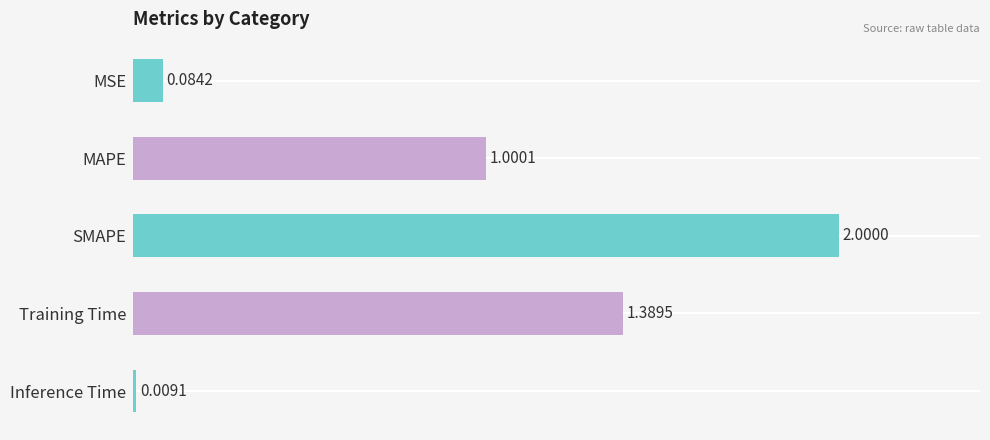

At which label is the value closest to 1?

MAPE